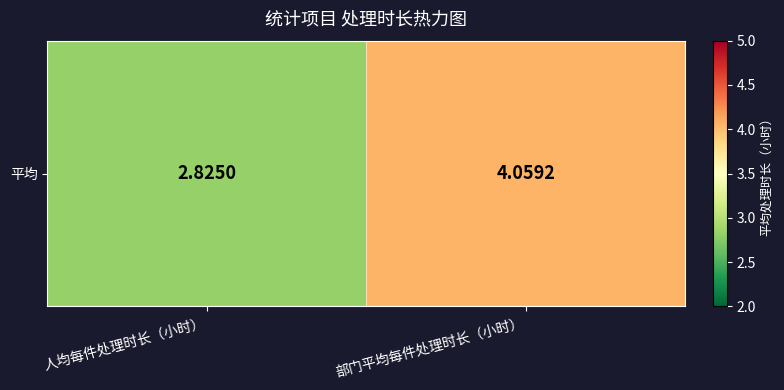

At which category does the chart reach its peak across all series?

部门平均每件处理时长（小时）